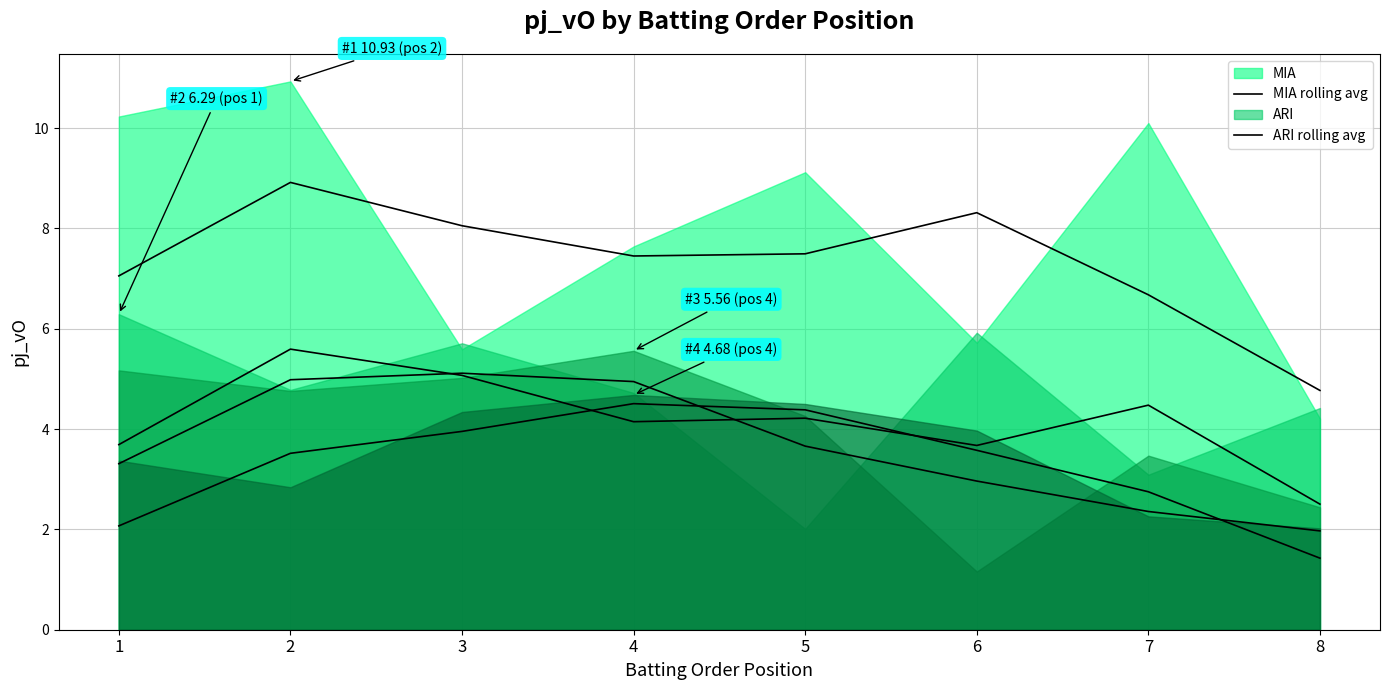

True or false: TEX rolling avg and SF rolling avg cross at least once.

True